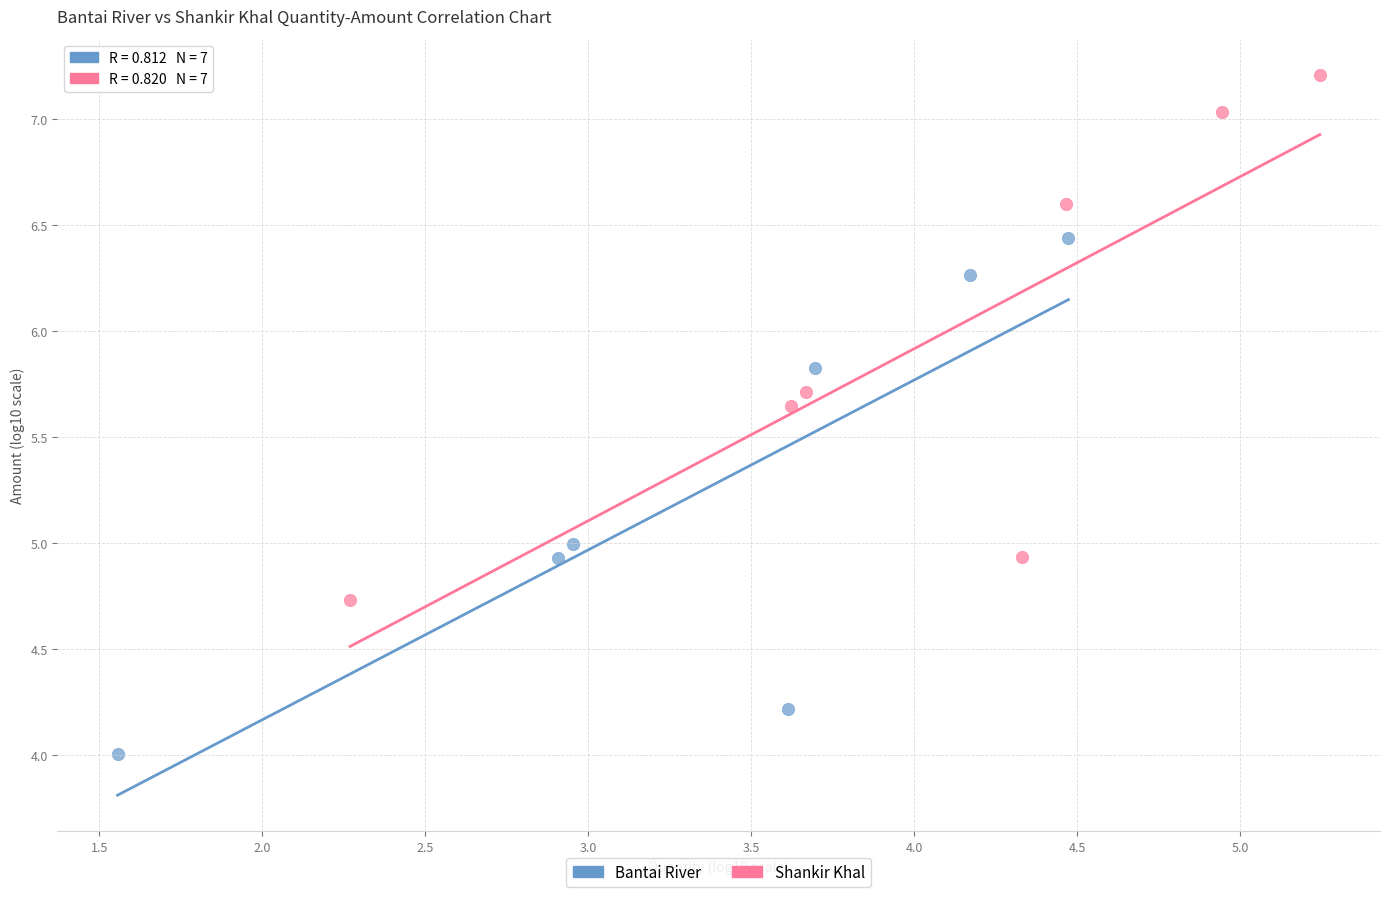

Which series has the largest Y range (max minus min)?

Shankir Khal